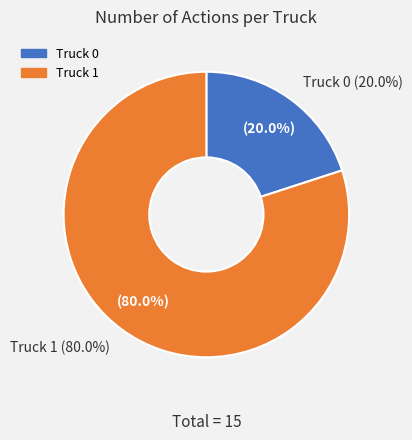

Which category has the biggest portion of the pie?

Truck 1